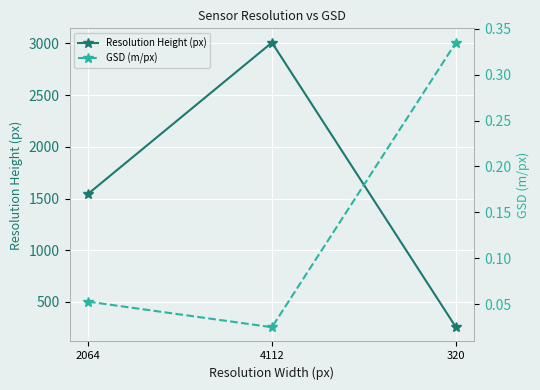

Reading left to right, transcribe all the data shown in this chart.

Resolution Height (px): 1544.0	3008.0	256.0
GSD (m/px): 0.1	0.0	0.3